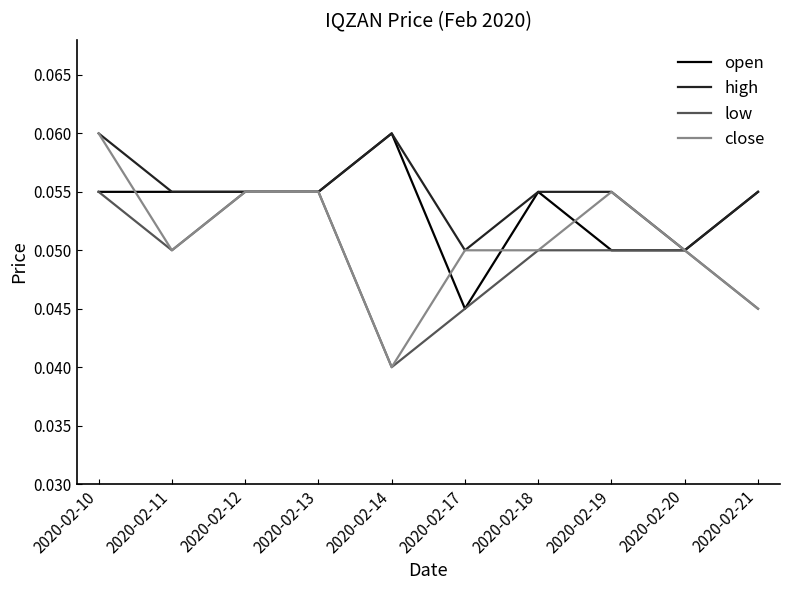

At which category is the sum across all series the highest?

2020-02-10